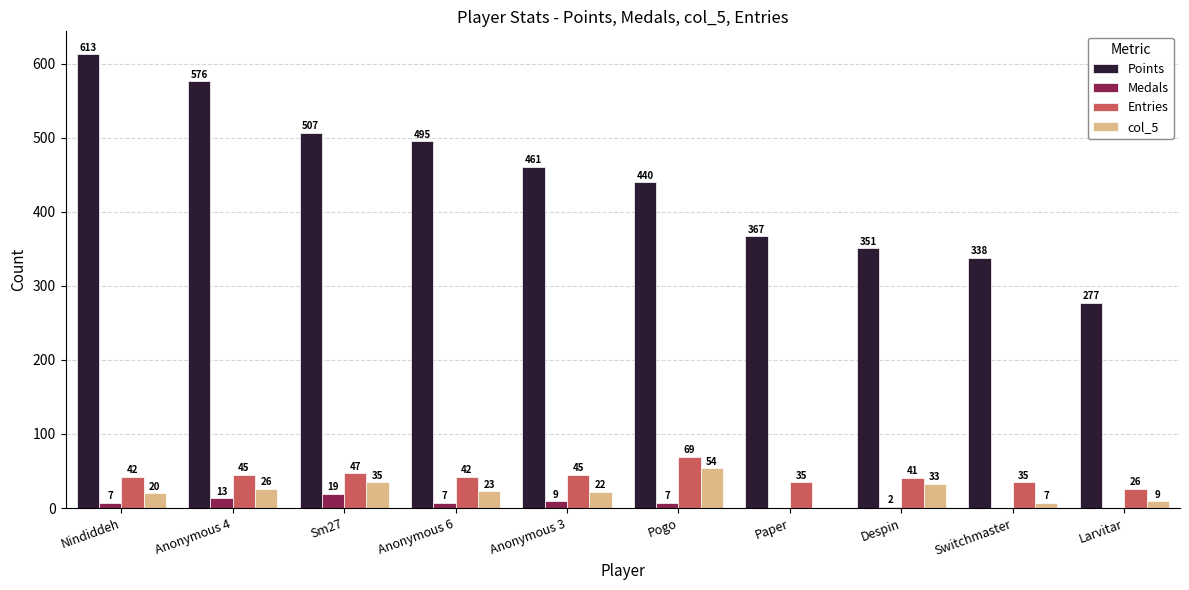

What is the difference between the Medals values at Anonymous 3 and Nindiddeh?

2